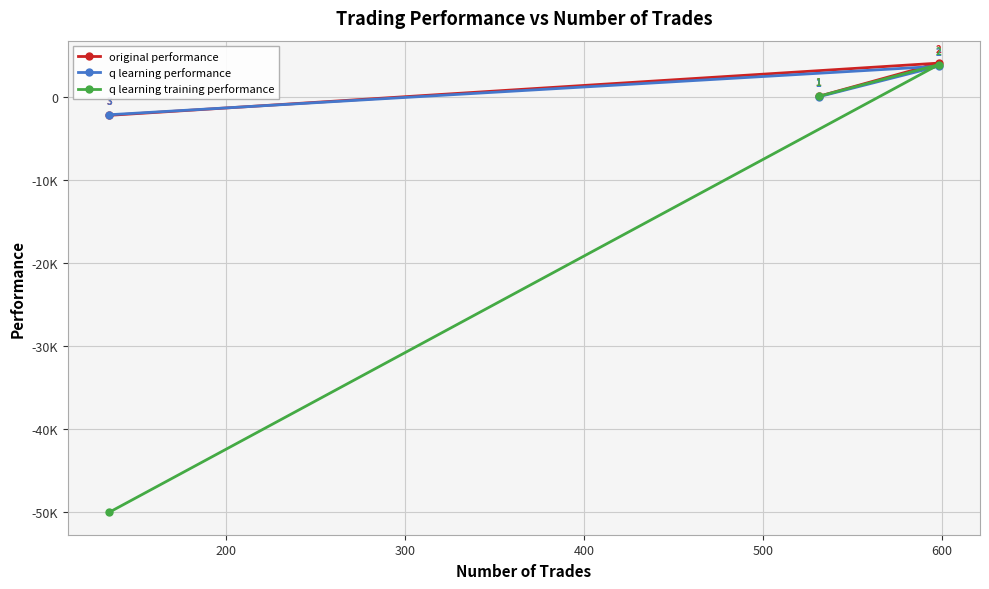

What are all the series names shown in the legend?

original performance, q learning performance, q learning training performance